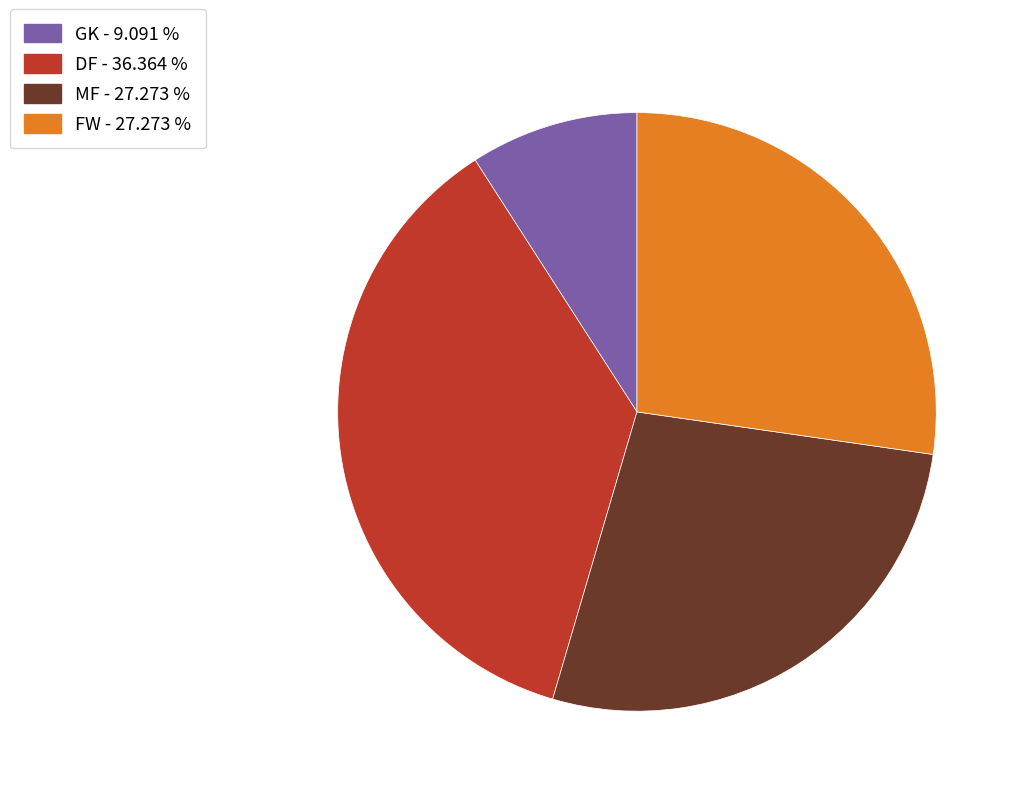

What is the ratio of the value at MF to the value at FW?

1.0